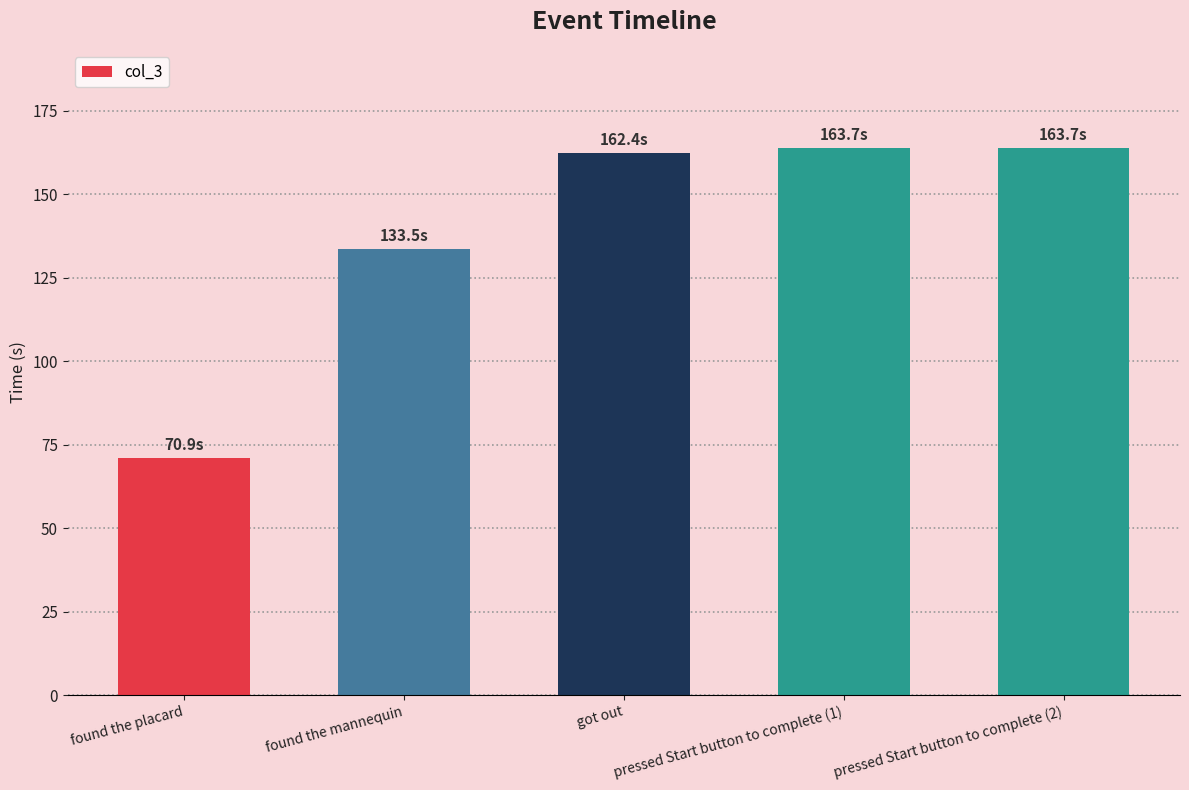

Which label corresponds to the smallest value in the chart?

found the placard